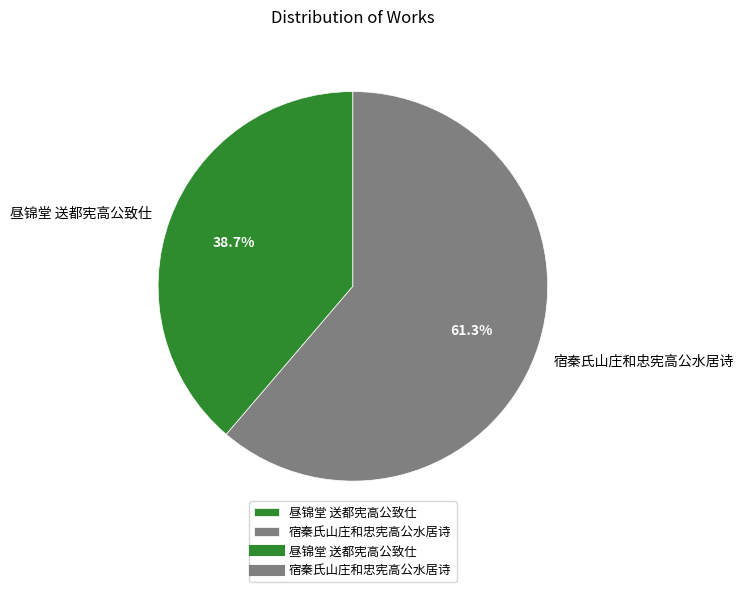

Which slice represents more than half of the pie?

宿秦氏山庄和忠宪高公水居诗